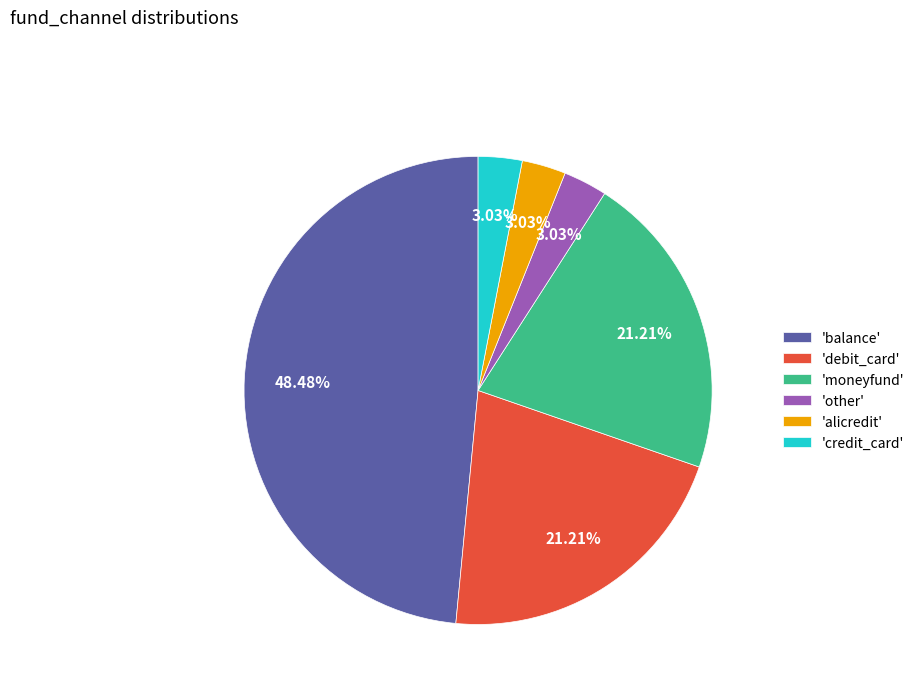

To the nearest percent, what is the average slice percentage?

17%